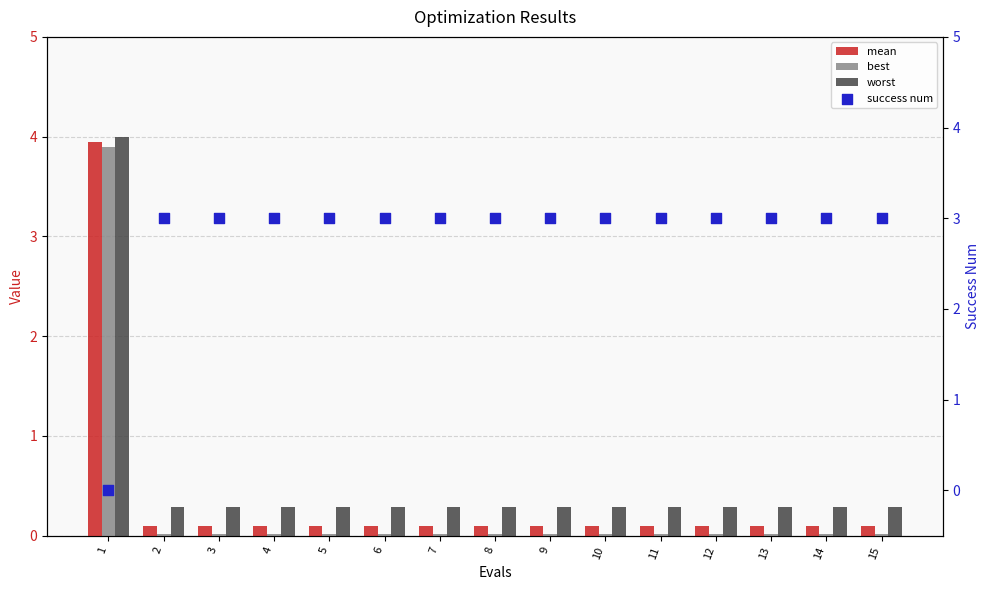

What are all the series names shown in the legend?

mean, best, worst, success num